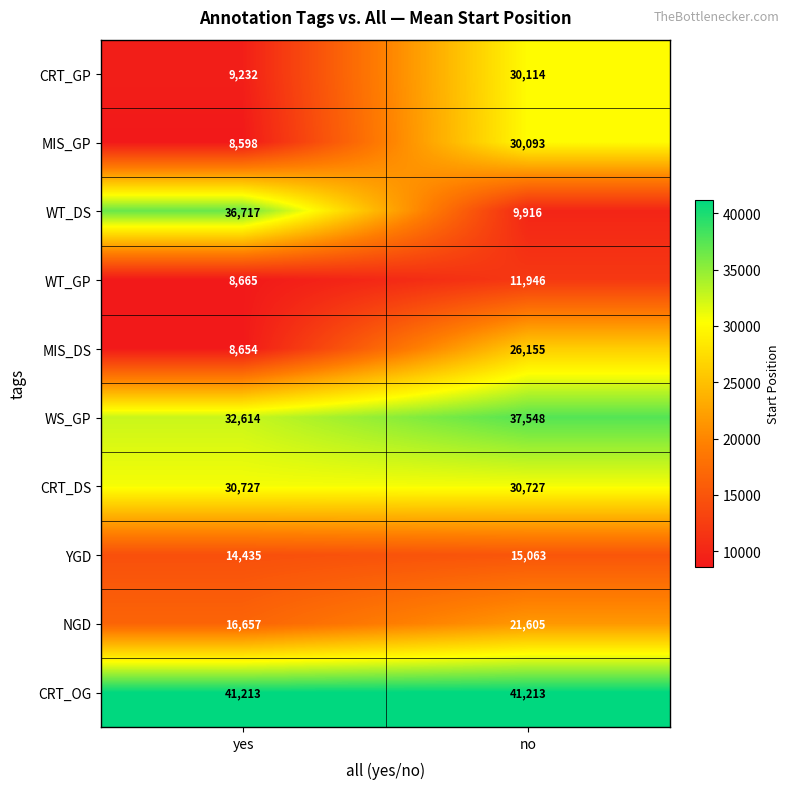

Reading left to right, list all the values displayed in this chart.

CRT_GP: yes=9232	no=30114
MIS_GP: yes=8598	no=30093
WT_DS: yes=36717	no=9916
WT_GP: yes=8665	no=11946
MIS_DS: yes=8654	no=26155
WS_GP: yes=32614	no=37548
CRT_DS: yes=30727	no=30727
YGD: yes=14435	no=15063
NGD: yes=16657	no=21605
CRT_OG: yes=41213	no=41213